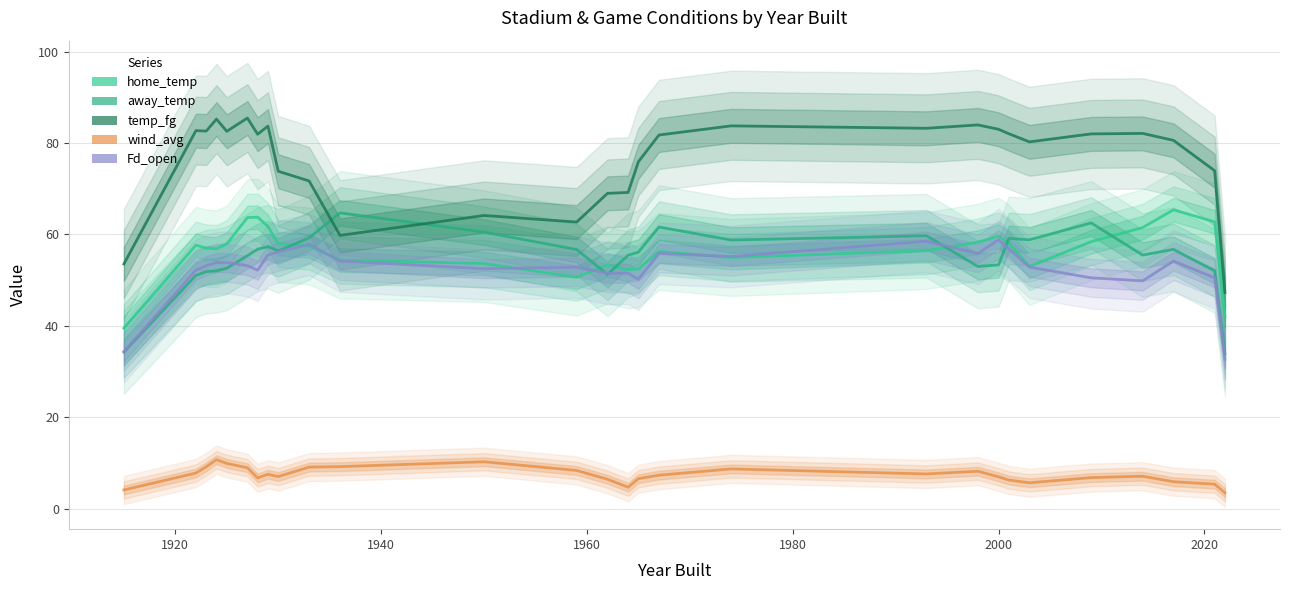

What is the difference between the maximum and minimum values in the away_temp series?

30.9